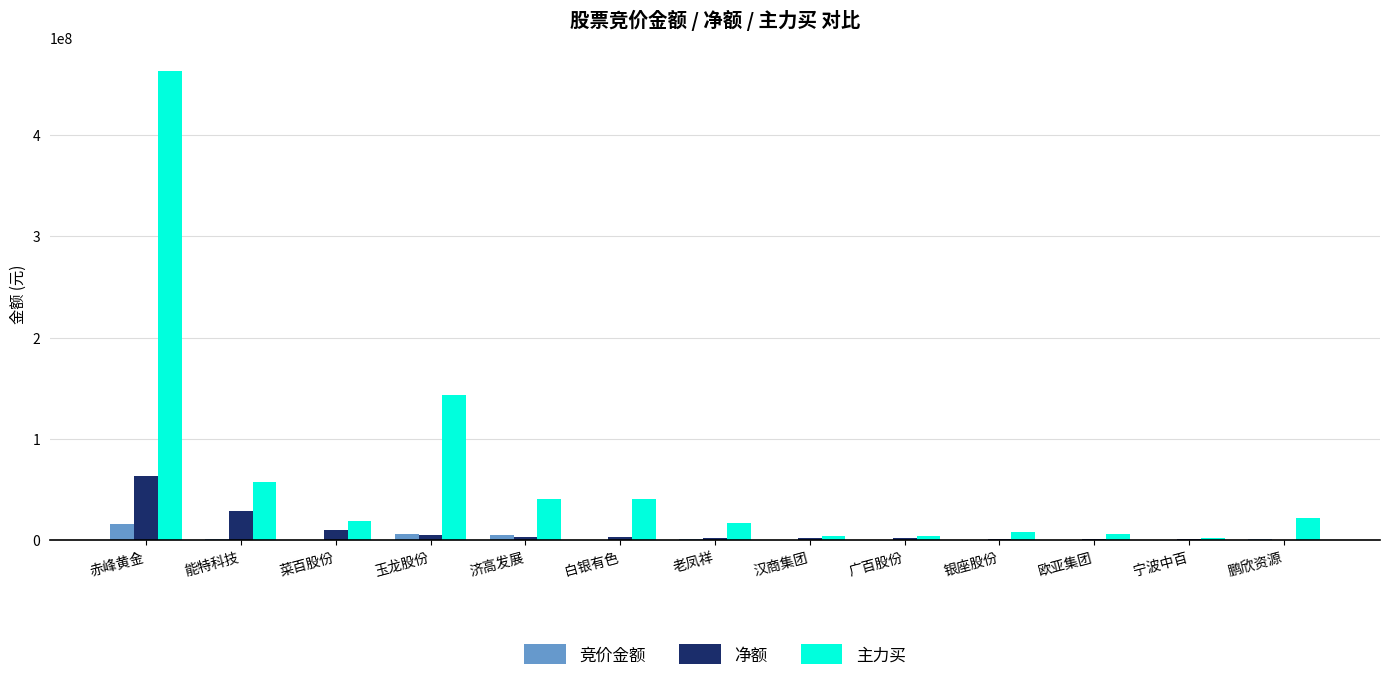

Which series changed the most between 赤峰黄金 and 菜百股份?

主力买